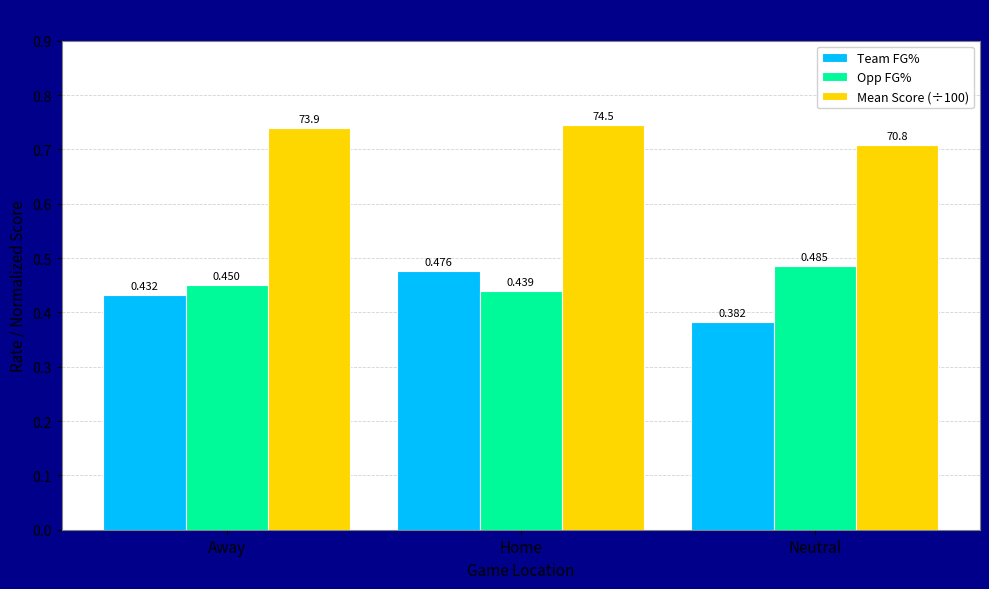

How many groups of bars are there?

3